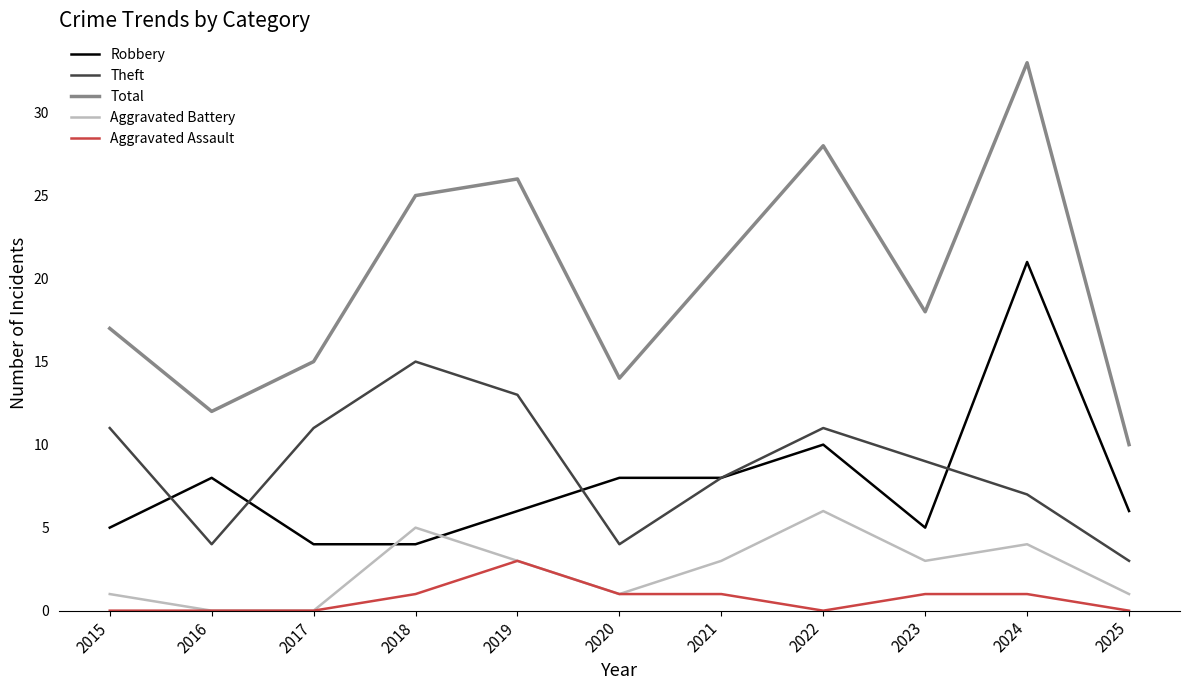

How many Aggravated Battery values are between 1 and 4?

7